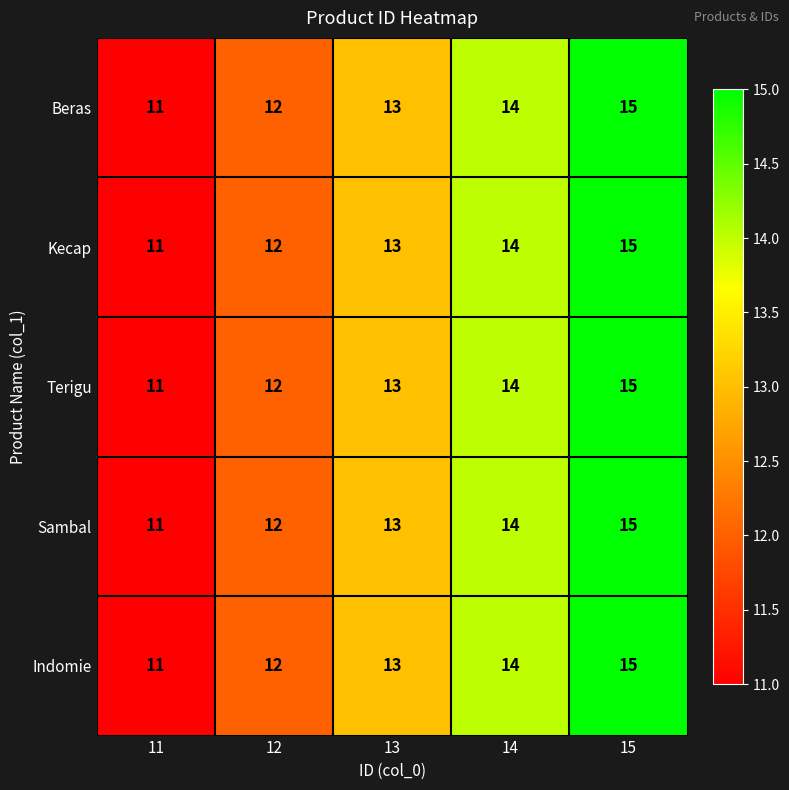

True or false: Beras has a value of 21 at 13.

False